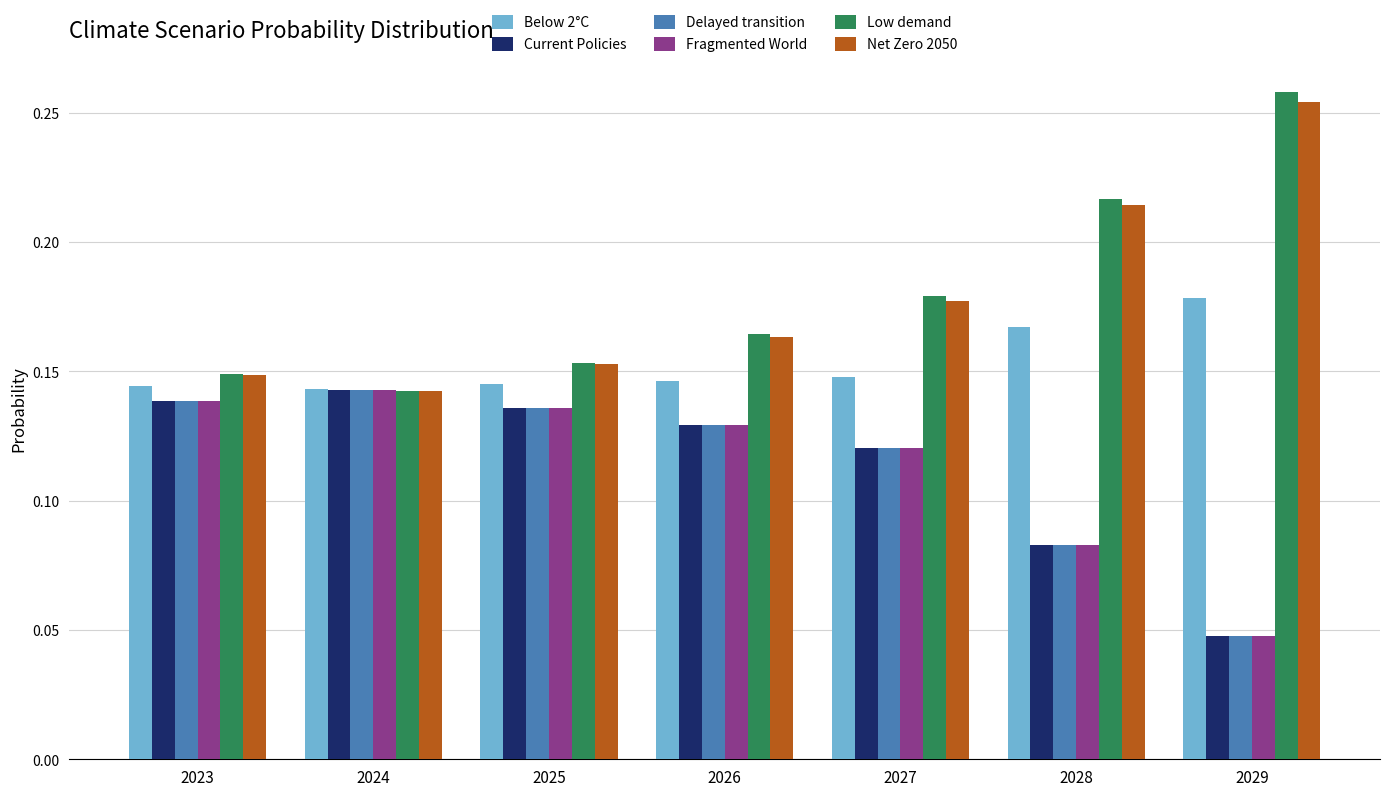

Is it true that Delayed transition equals 0.2 at 2026?

False